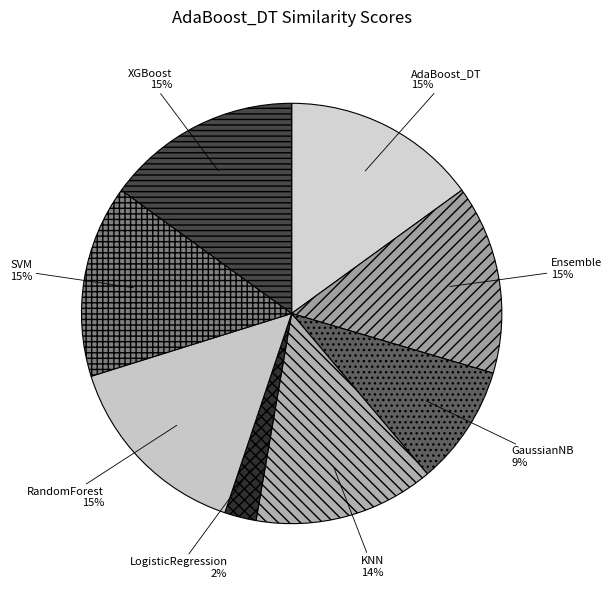

Which category has the smallest portion of the pie?

LogisticRegression